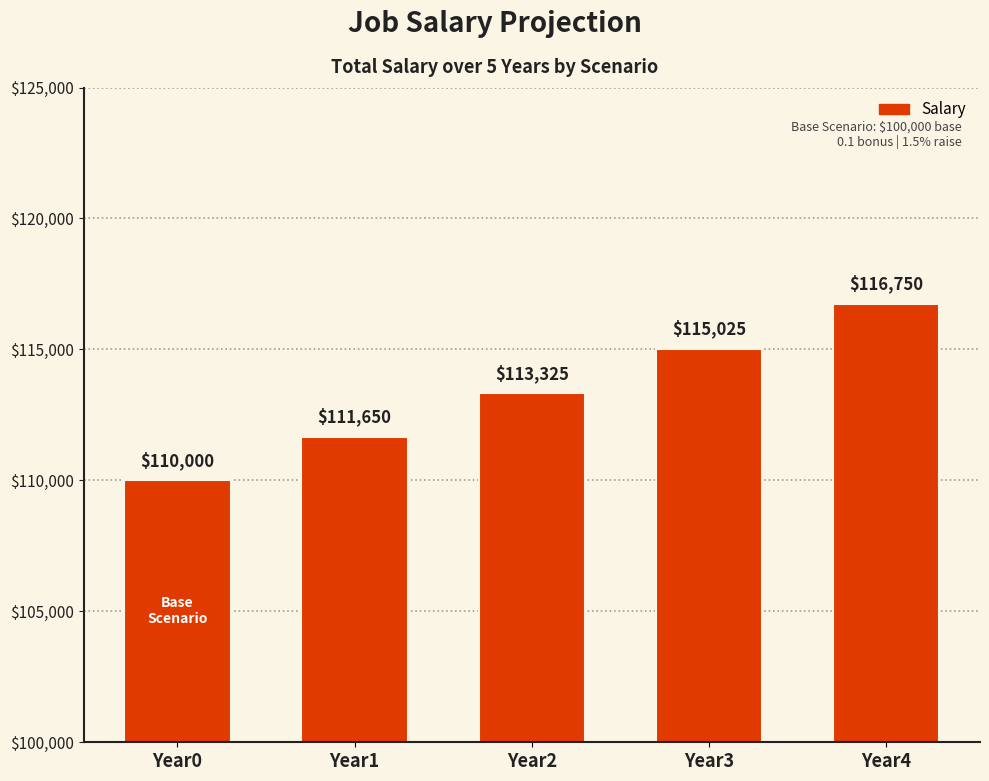

What is the value of the 4th bar from the left?

115024.6